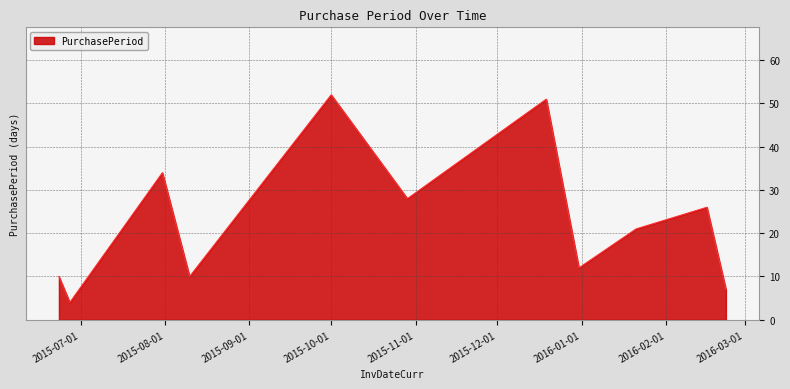

What is the difference between the maximum and minimum values?

48